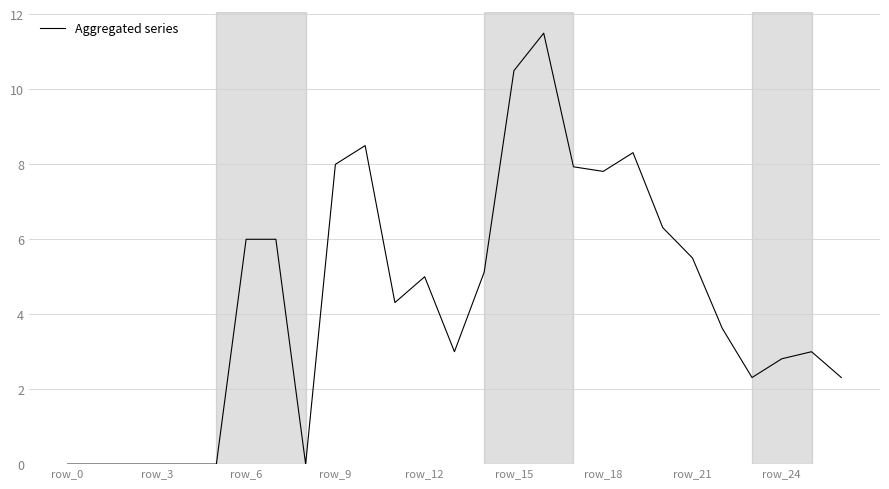

What is the difference between the maximum and minimum values?

11.5